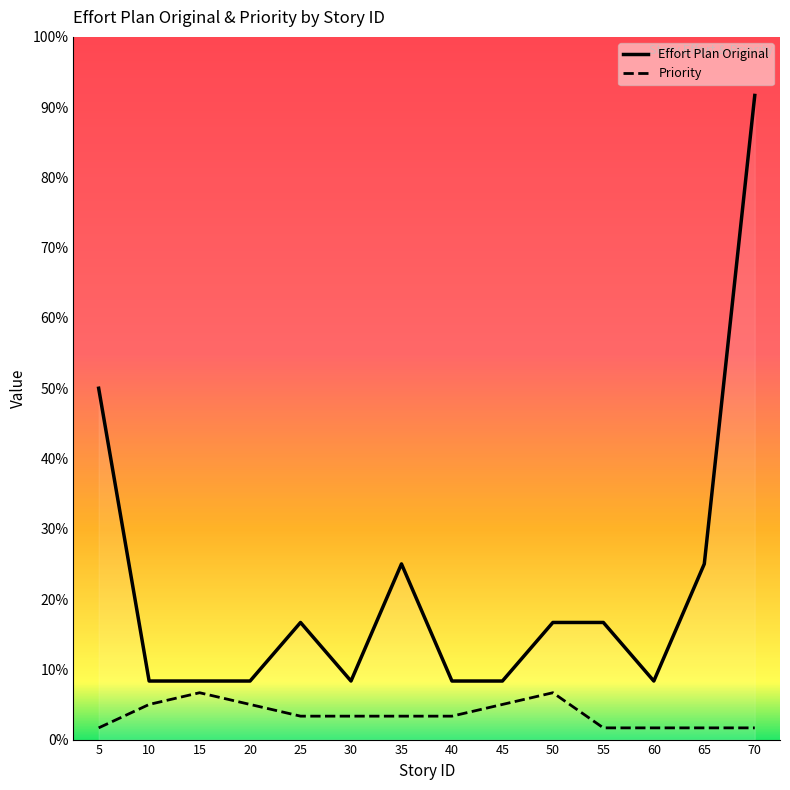

Count the number of categories in the chart.

14